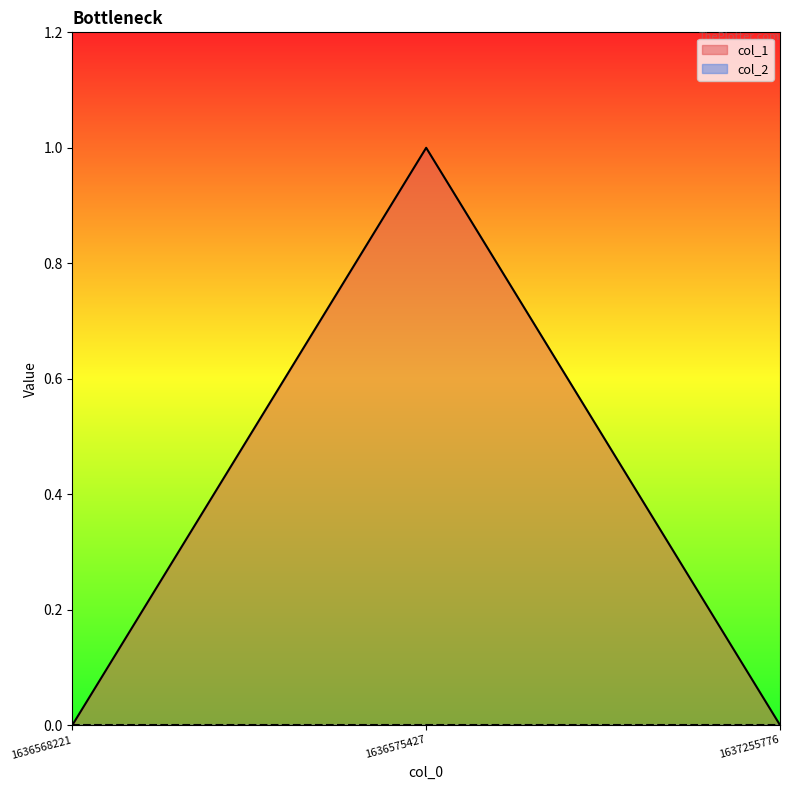

Rank the categories by value from lowest to highest.

1636568221, 1637255776, 1636575427